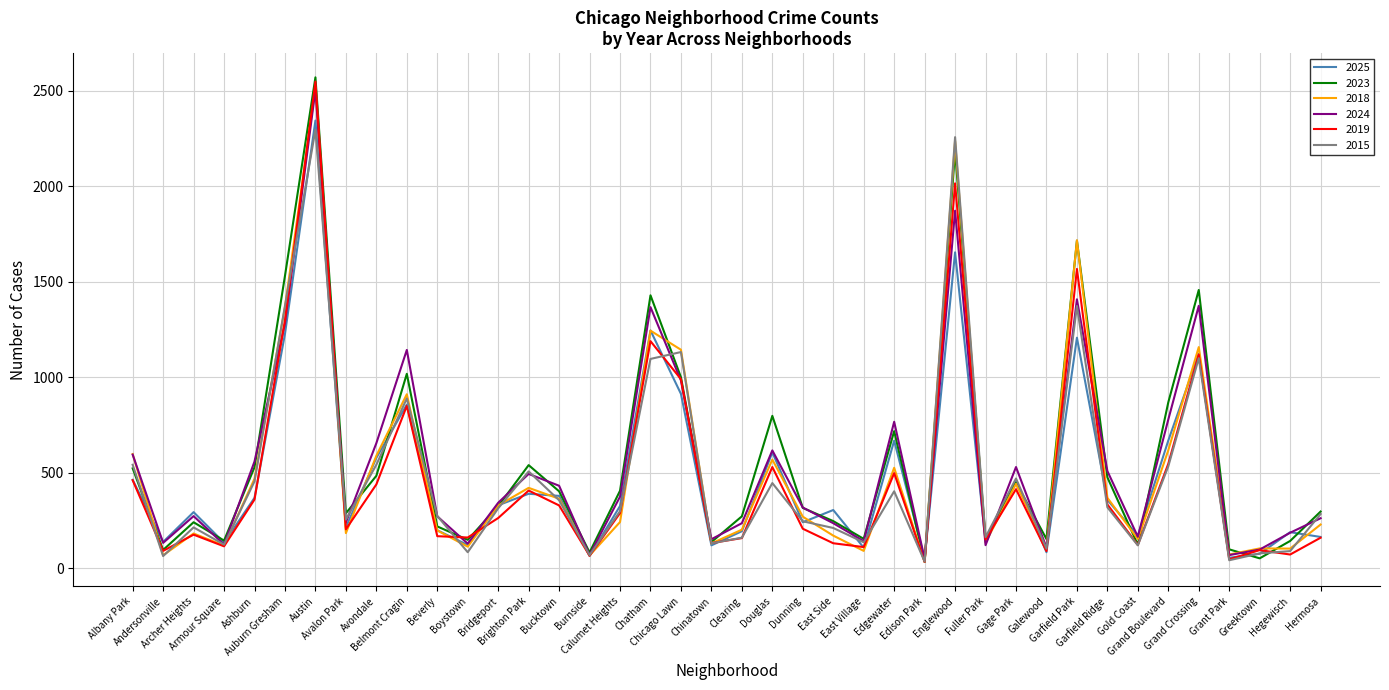

True or false: 2023 and 2024 cross at least once.

True